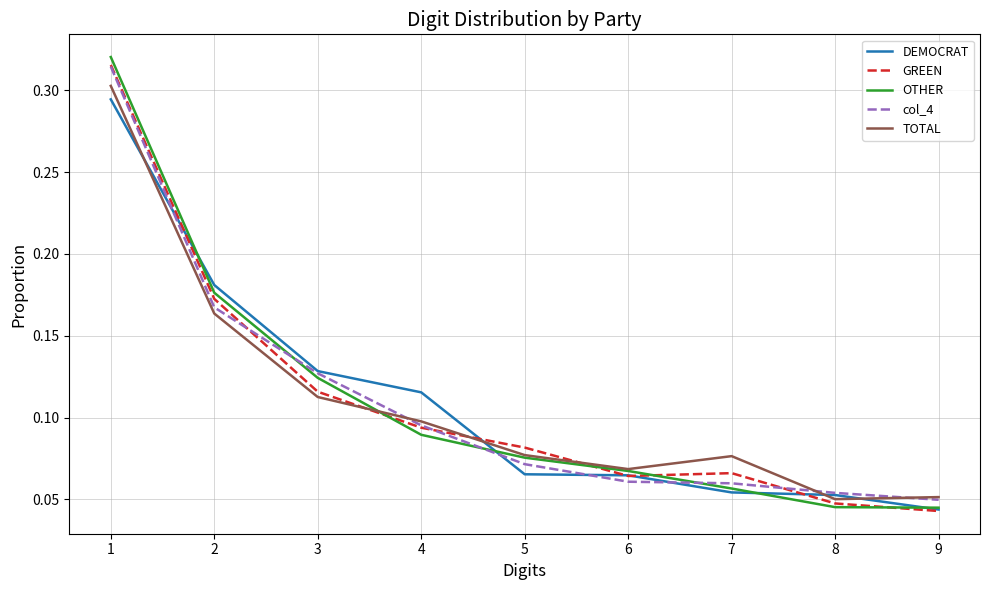

What are all the series names shown in the legend?

DEMOCRAT, GREEN, OTHER, col_4, TOTAL